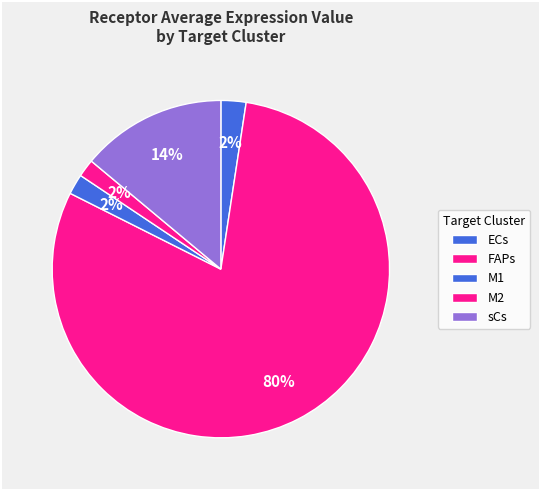

Count the number of slices in the pie.

5